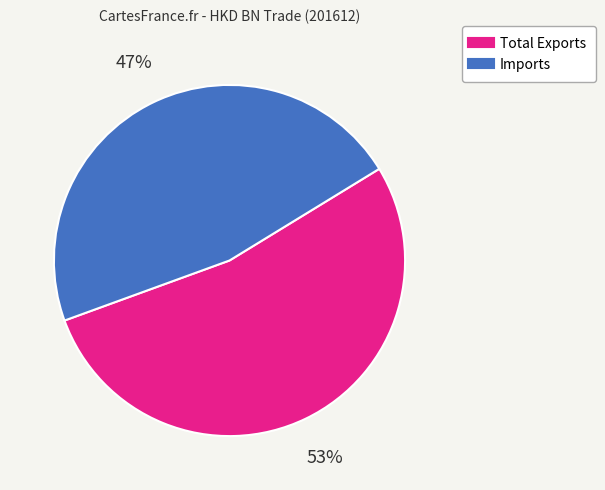

Between Total Exports and Imports, which is larger?

Total Exports